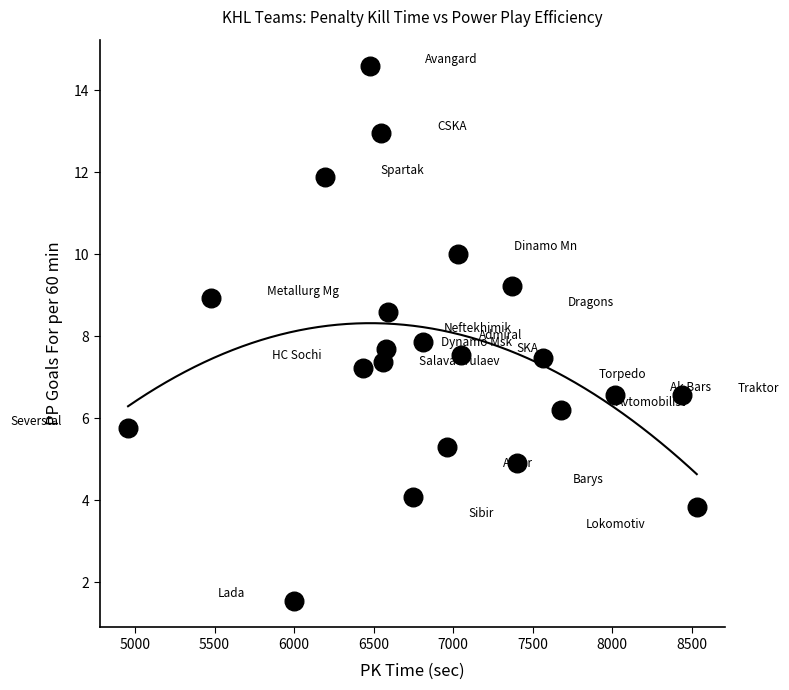

What is the range of Y values (max minus min)?

13.0